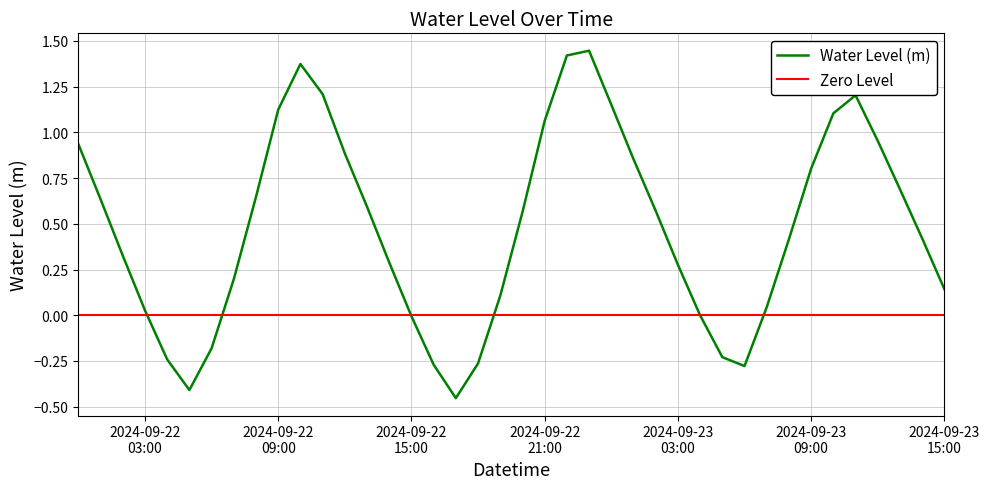

Rank the categories by value from highest to lowest.

2024-09-22 23:00:00, 2024-09-22 22:00:00, 2024-09-22 10:00:00, 2024-09-22 11:00:00, 2024-09-23 11:00:00, 2024-09-23 00:00:00, 2024-09-22 09:00:00, 2024-09-23 10:00:00, 2024-09-22 21:00:00, 2024-09-23 12:00:00, 2024-09-22 00:00:00, 2024-09-22 12:00:00, 2024-09-23 01:00:00, 2024-09-23 09:00:00, 2024-09-23 13:00:00, 2024-09-22 08:00:00, 2024-09-22 01:00:00, 2024-09-22 13:00:00, 2024-09-23 02:00:00, 2024-09-22 20:00:00, 2024-09-23 14:00:00, 2024-09-23 08:00:00, 2024-09-22 02:00:00, 2024-09-22 14:00:00, 2024-09-23 03:00:00, 2024-09-22 07:00:00, 2024-09-23 15:00:00, 2024-09-22 19:00:00, 2024-09-23 07:00:00, 2024-09-22 03:00:00, 2024-09-23 04:00:00, 2024-09-22 15:00:00, 2024-09-22 06:00:00, 2024-09-23 05:00:00, 2024-09-22 04:00:00, 2024-09-22 18:00:00, 2024-09-22 16:00:00, 2024-09-23 06:00:00, 2024-09-22 05:00:00, 2024-09-22 17:00:00